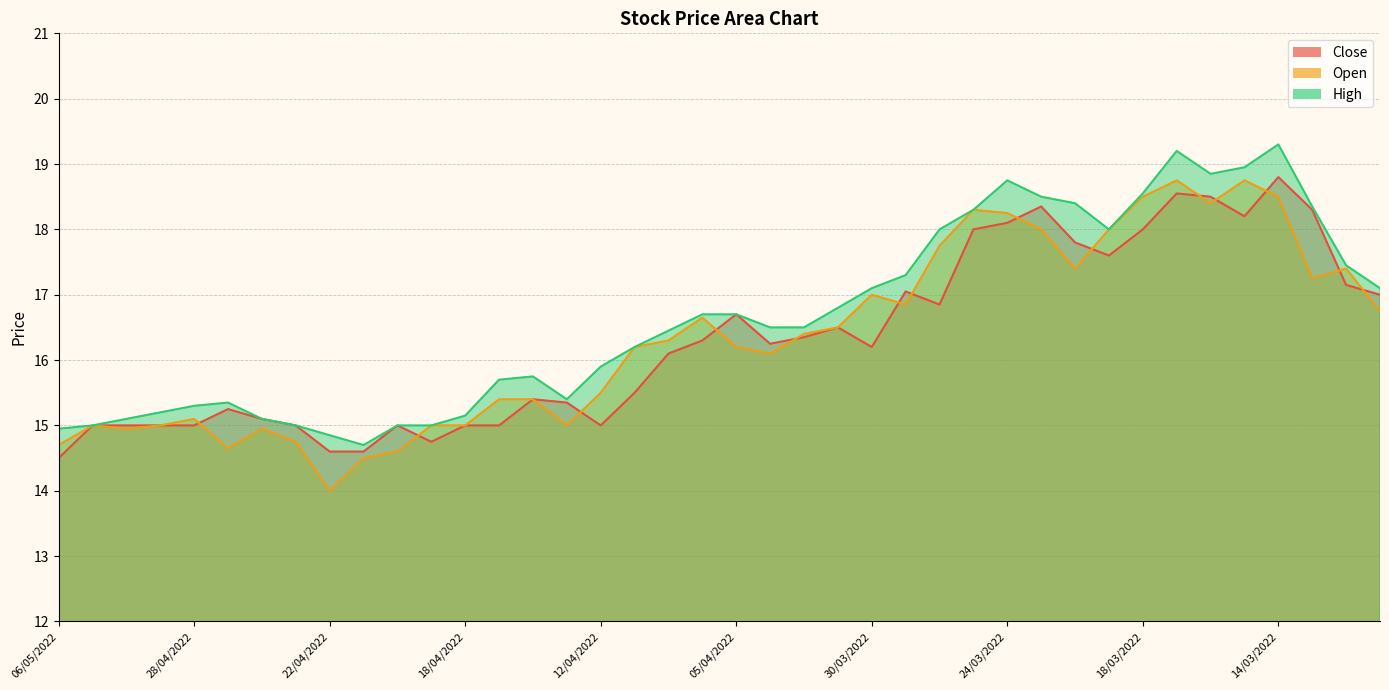

Between 22/04/2022 and 05/04/2022, which series saw the biggest shift?

Open